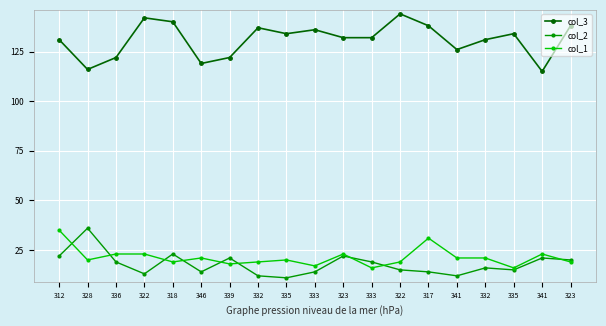

How many lines are shown in the chart?

3